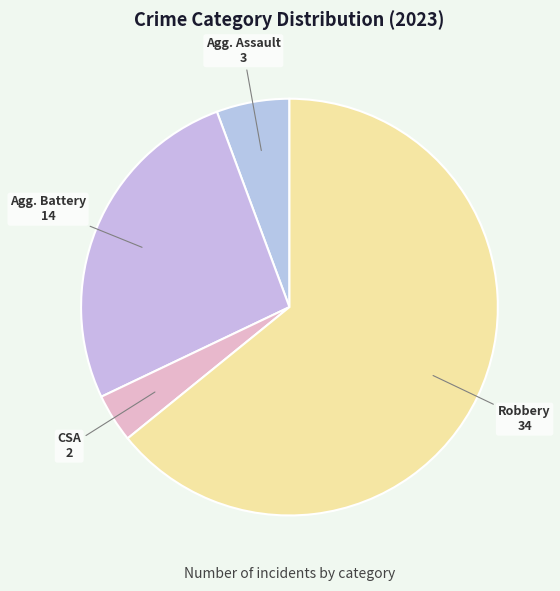

How many segments does this pie chart have?

4